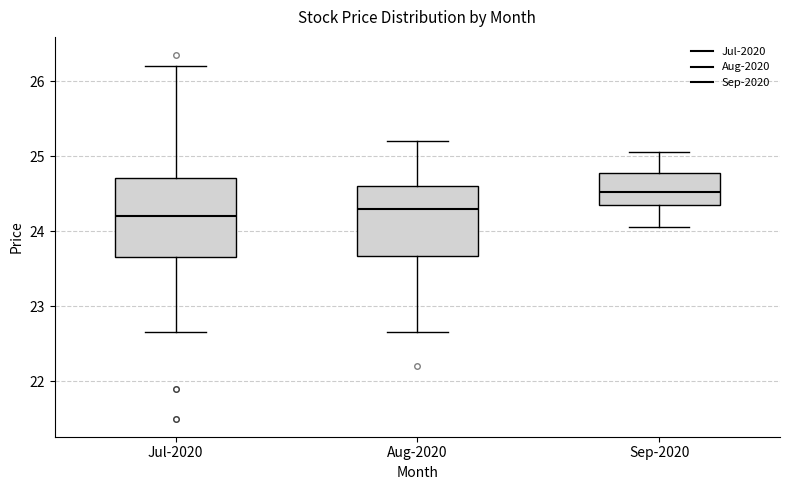

Which box's median line is the lowest?

Jul-2020